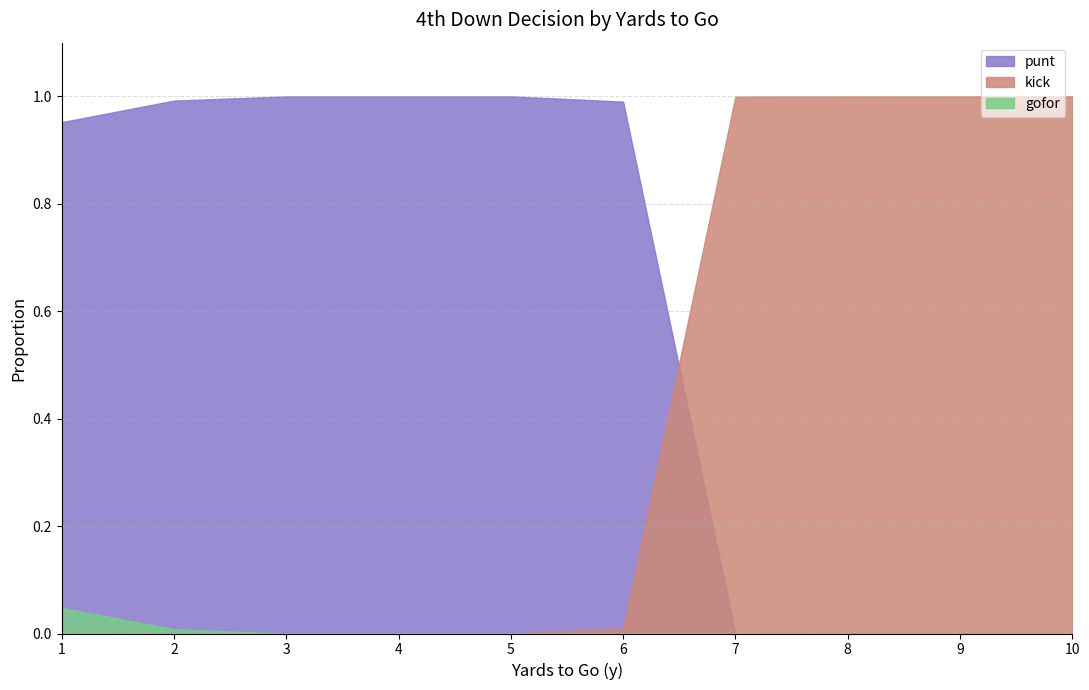

List the series in order of their peak value, lowest first.

gofor, punt, kick